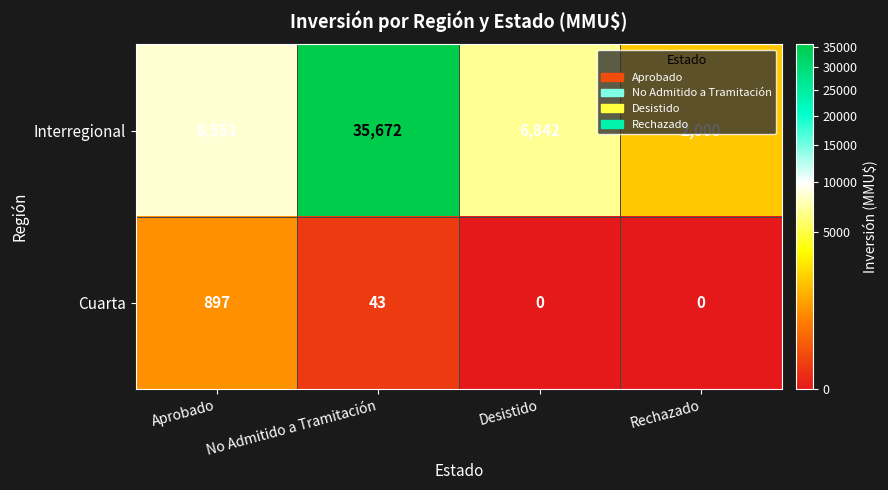

What value does the Interregional series have at Rechazado?

2000